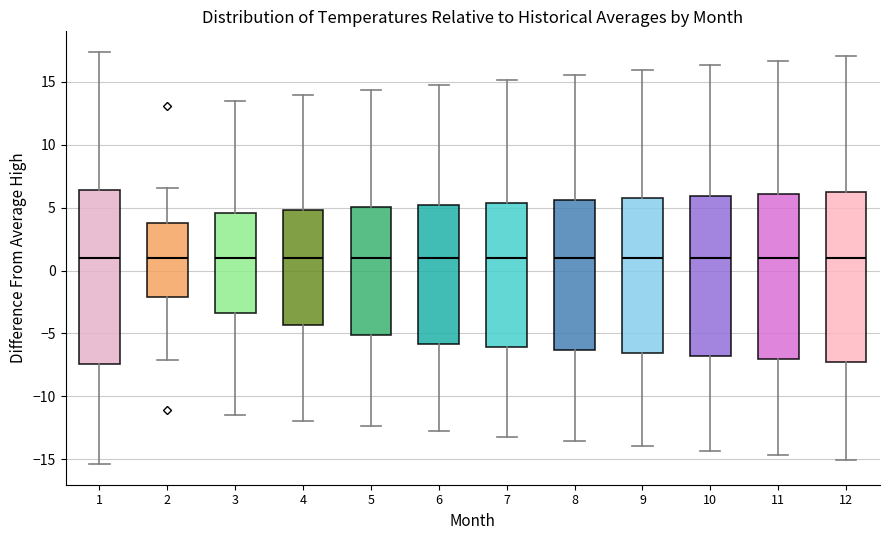

Reading left to right, read every box against the y-axis: the position of its median line, the range the box covers, and the ends of its whiskers. The values are not printed on the chart, so give them approximately, as read against the axis.

1: median 1.0, box -7.5 to 6.5, whiskers -15.5 to 17.5
2: median 1.0, box -2.0 to 4.0, whiskers -7.0 to 6.5
3: median 1.0, box -3.5 to 4.5, whiskers -11.5 to 13.5
4: median 1.0, box -4.5 to 5.0, whiskers -12.0 to 14.0
5: median 1.0, box -5.0 to 5.0, whiskers -12.5 to 14.5
6: median 1.0, box -6.0 to 5.0, whiskers -13.0 to 15.0
7: median 1.0, box -6.0 to 5.5, whiskers -13.0 to 15.0
8: median 1.0, box -6.5 to 5.5, whiskers -13.5 to 15.5
9: median 1.0, box -6.5 to 6.0, whiskers -14.0 to 16.0
10: median 1.0, box -7.0 to 6.0, whiskers -14.5 to 16.5
11: median 1.0, box -7.0 to 6.0, whiskers -14.5 to 16.5
12: median 1.0, box -7.0 to 6.0, whiskers -15.0 to 17.0